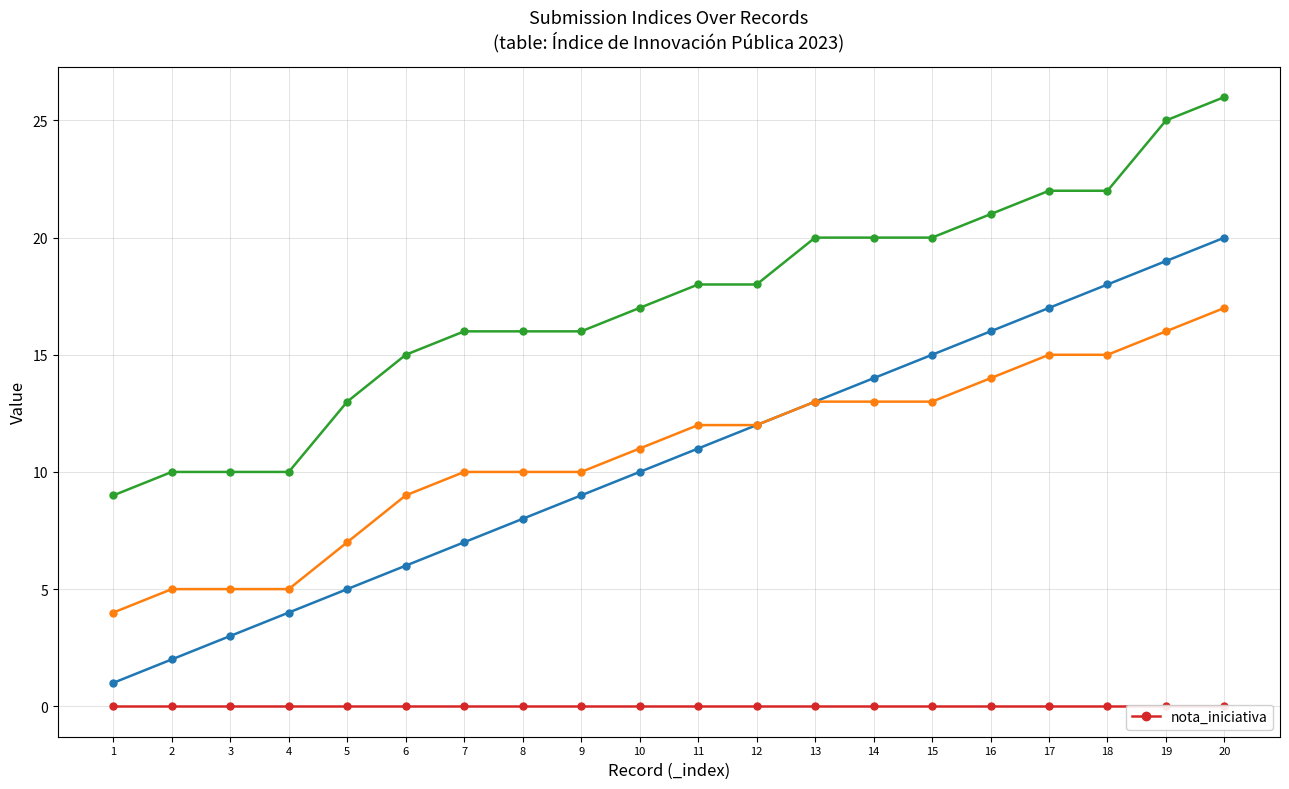

True or false: _parent_index has a value of 9 at 4.

False